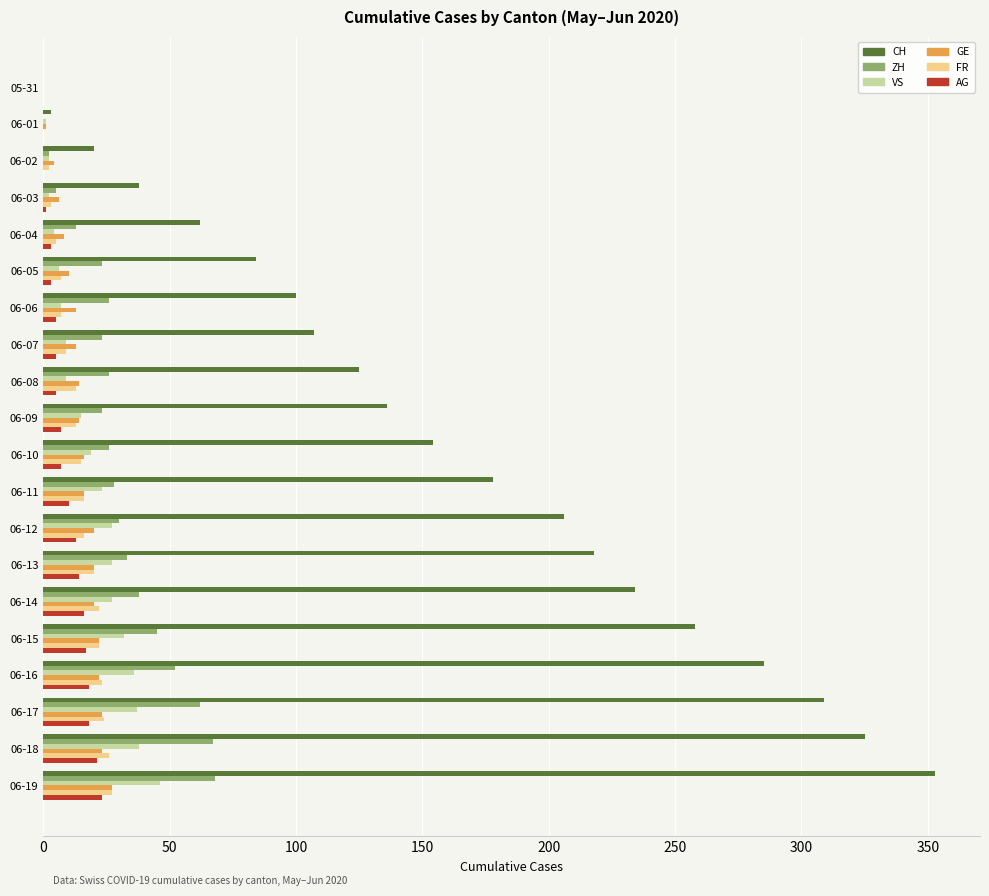

Between 06-11 and 06-16, which series saw the biggest shift?

CH